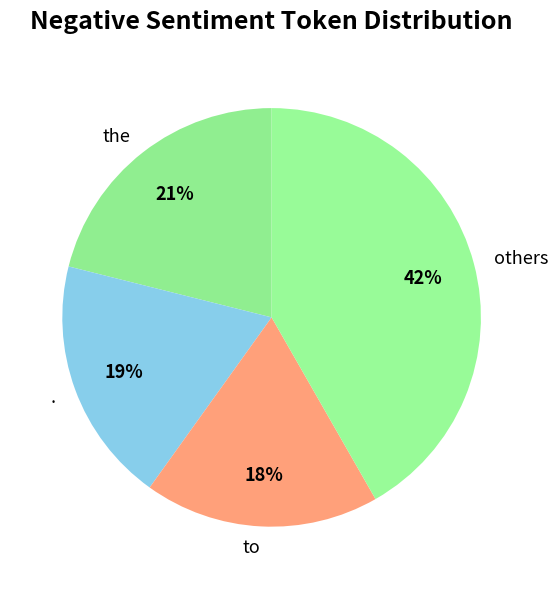

Does any single category account for the majority?

No